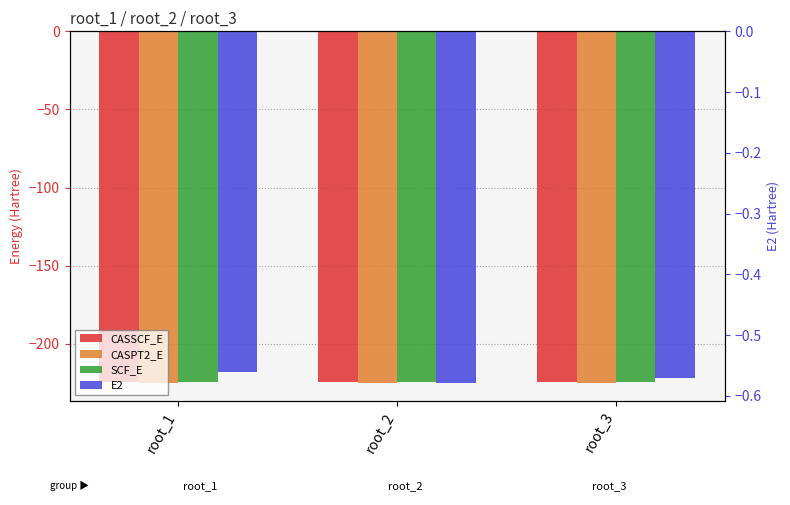

Are the bars horizontal?

No